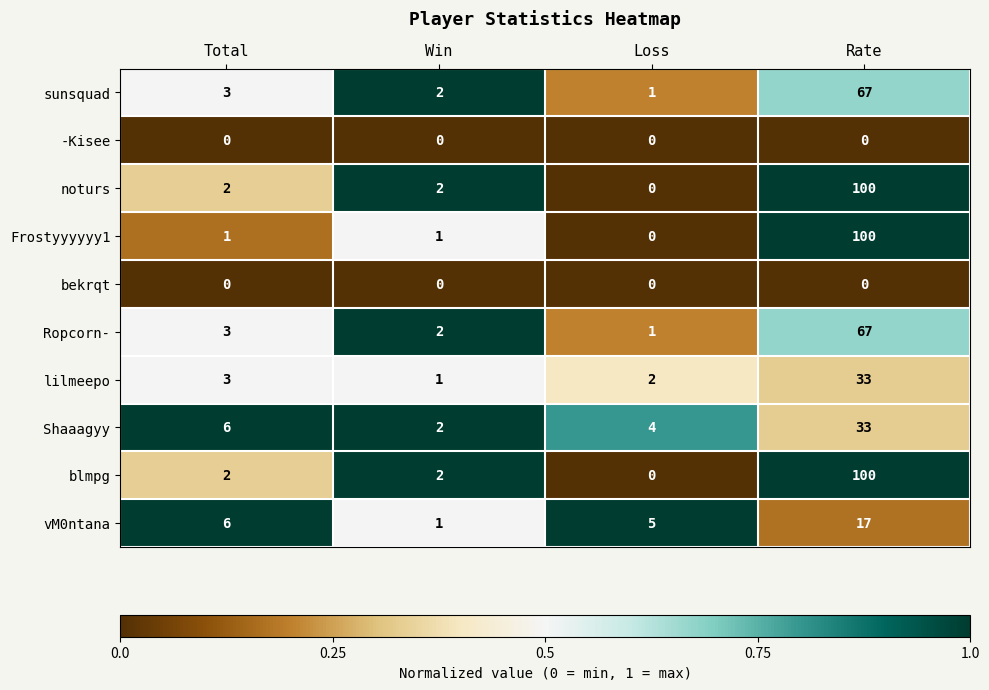

True or false: sunsquad has a value of 0 at Loss.

False